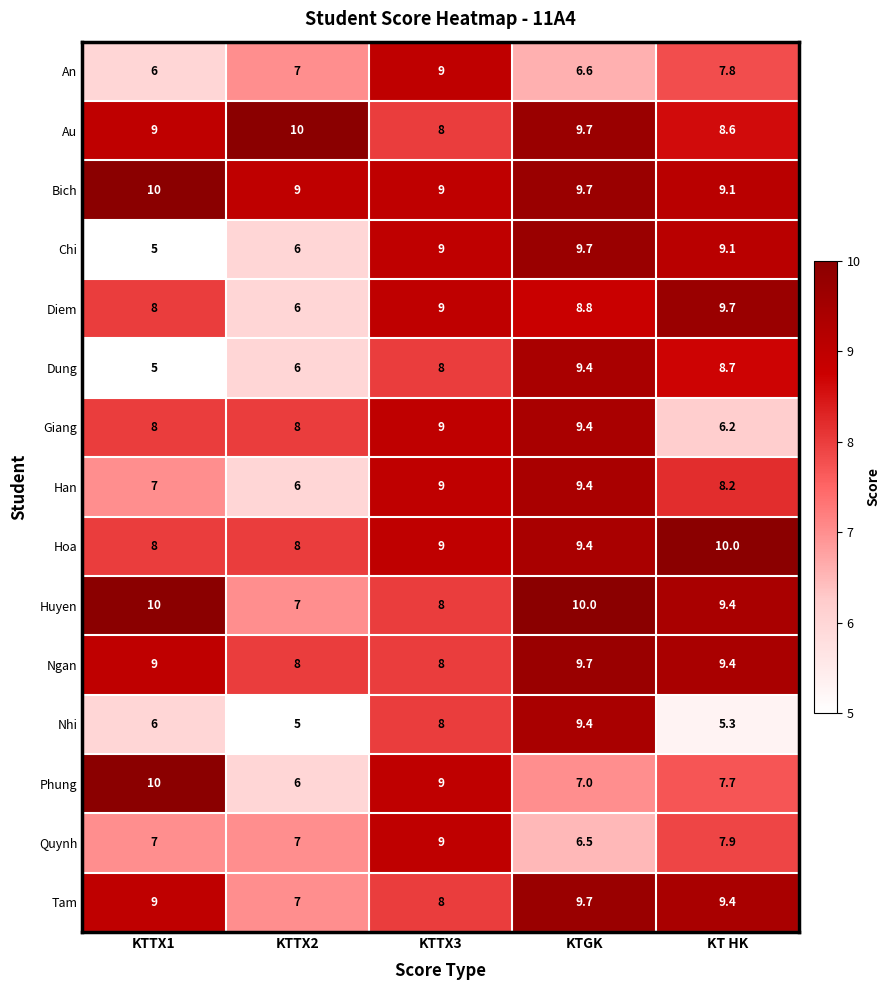

What is the difference between the maximum and second lowest values in the Chi series?

3.7